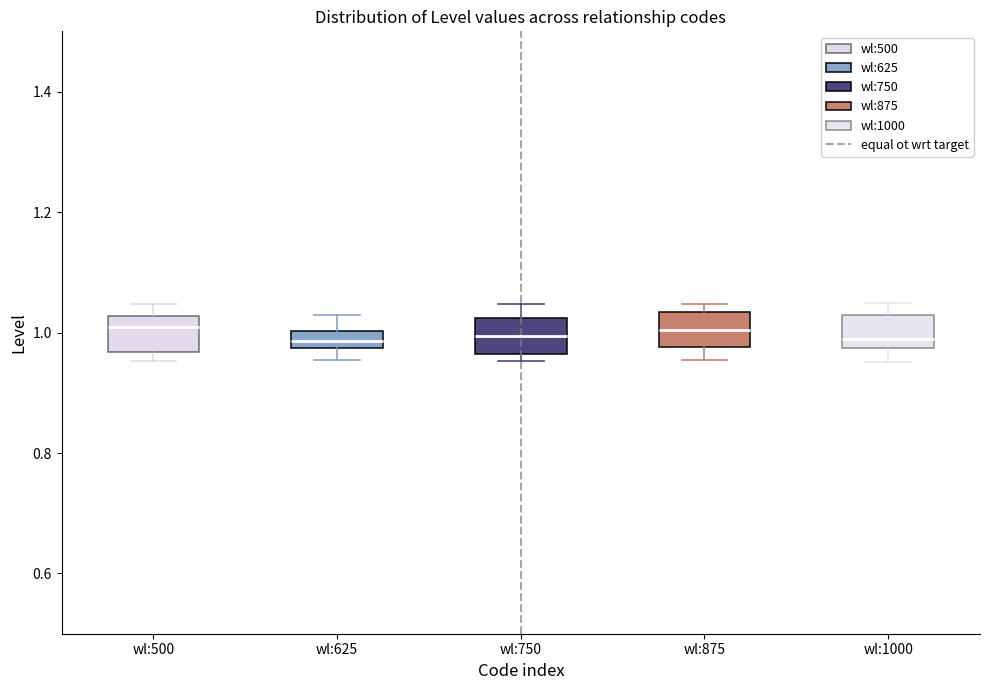

Where is the lower edge of the box for wl:500 on the y-axis? The values are not printed on the chart, so give them approximately, as read against the axis.

0.96